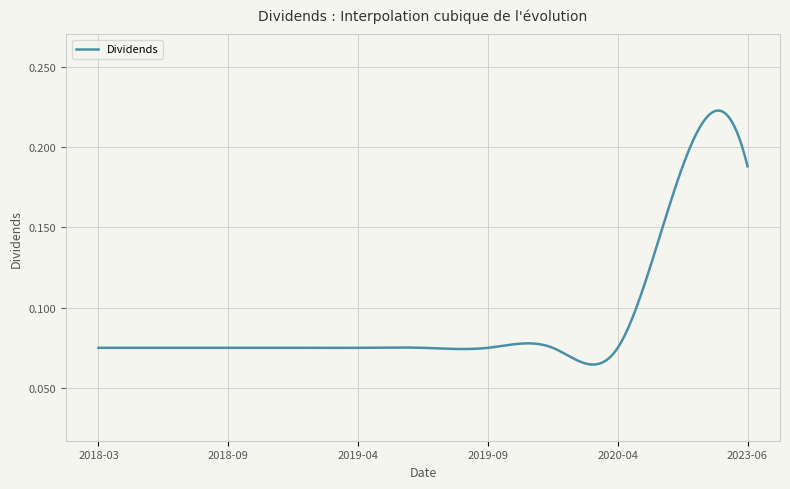

Count the number of categories in the chart.

300